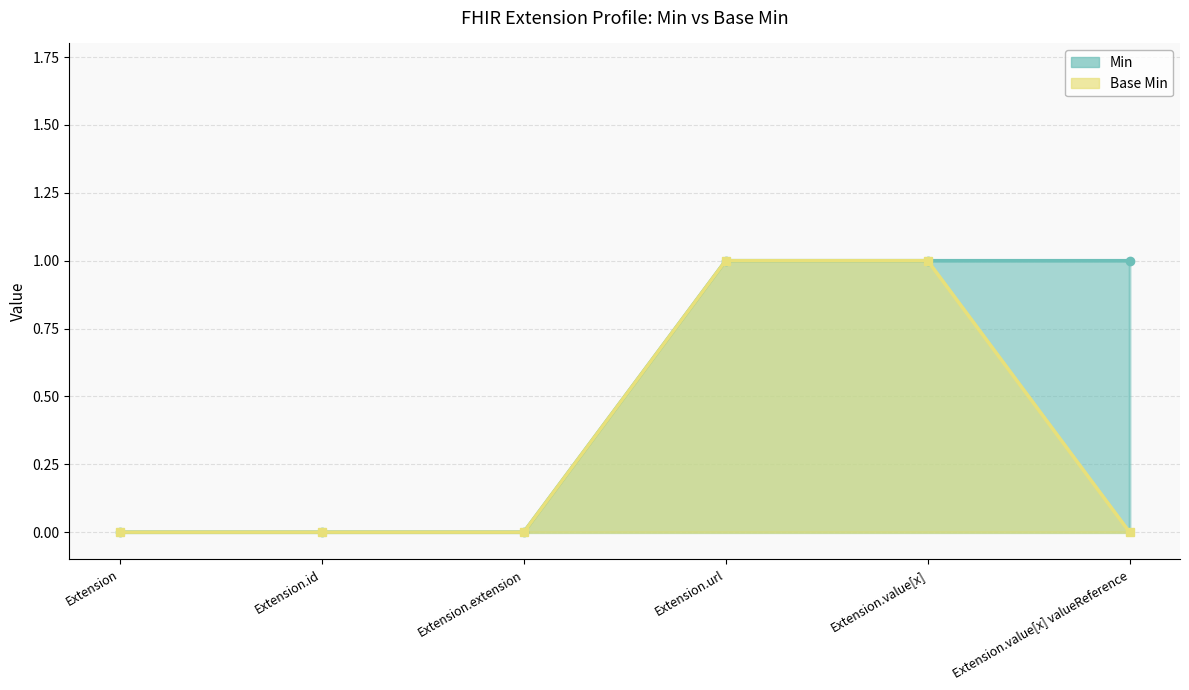

True or false: Base Min has a value of 1 at Extension.value[x].

True